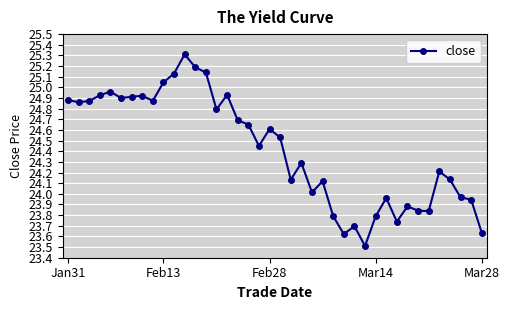

What is the sum of all values?

976.7